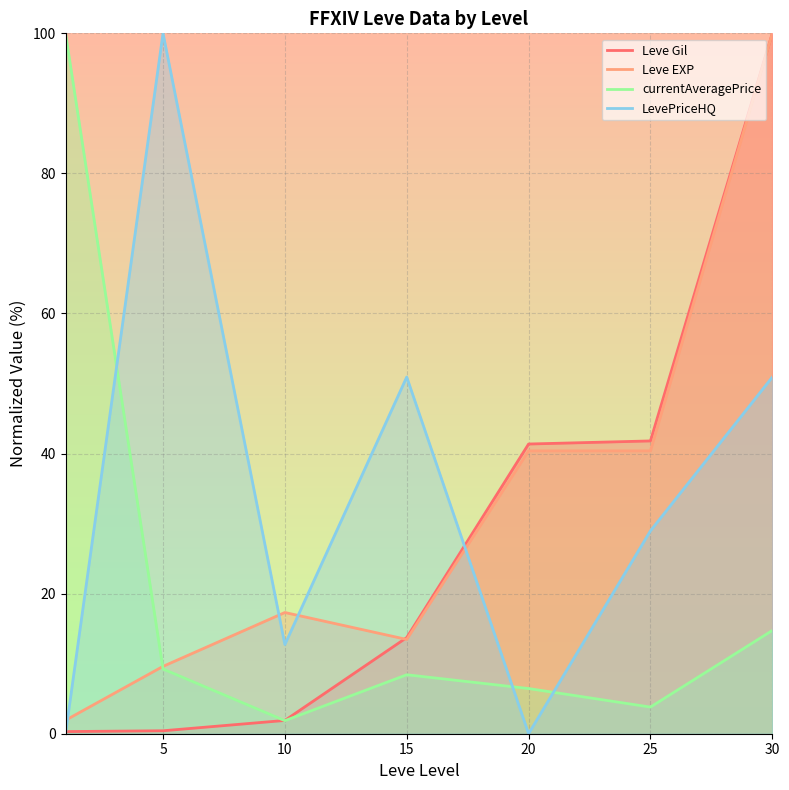

Does the chart display data point markers on the line(s)?

No